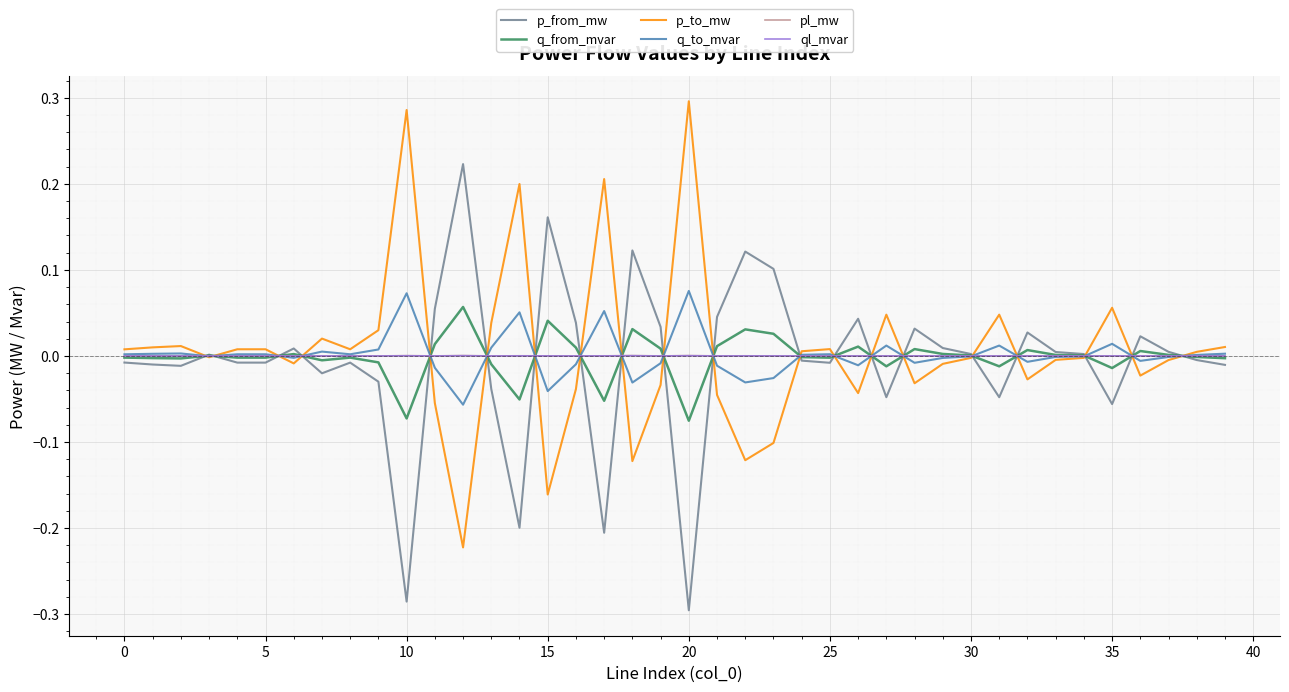

What are all the series names shown in the legend?

p_from_mw, q_from_mvar, p_to_mw, q_to_mvar, pl_mw, ql_mvar